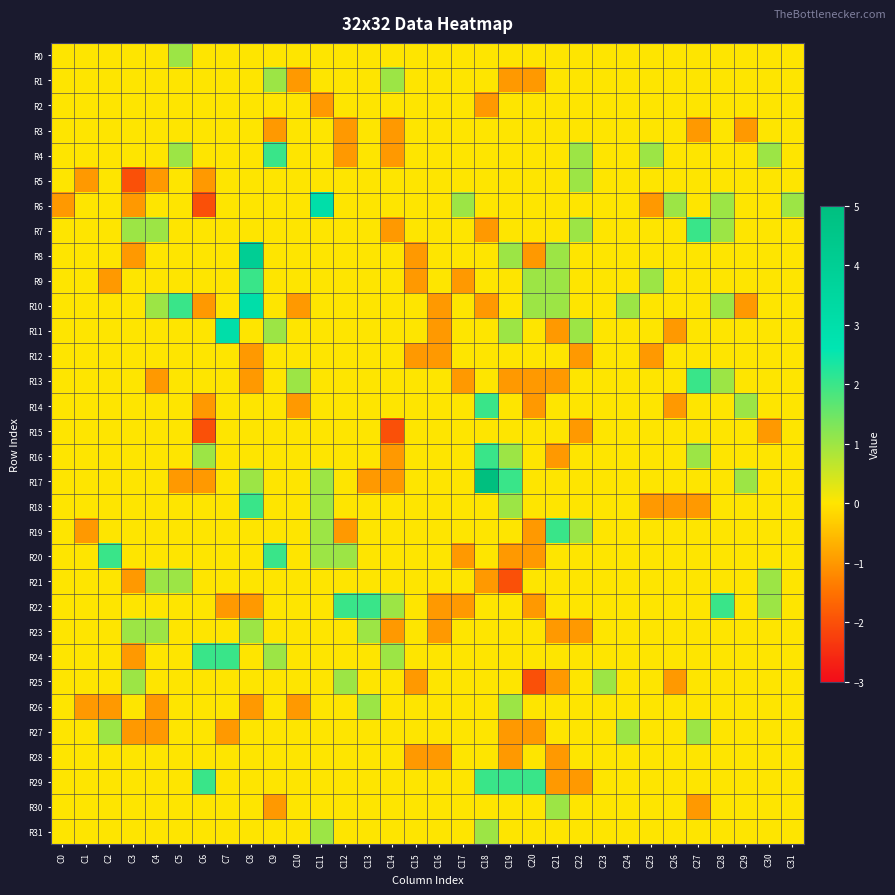

Count the number of data series in this chart.

32